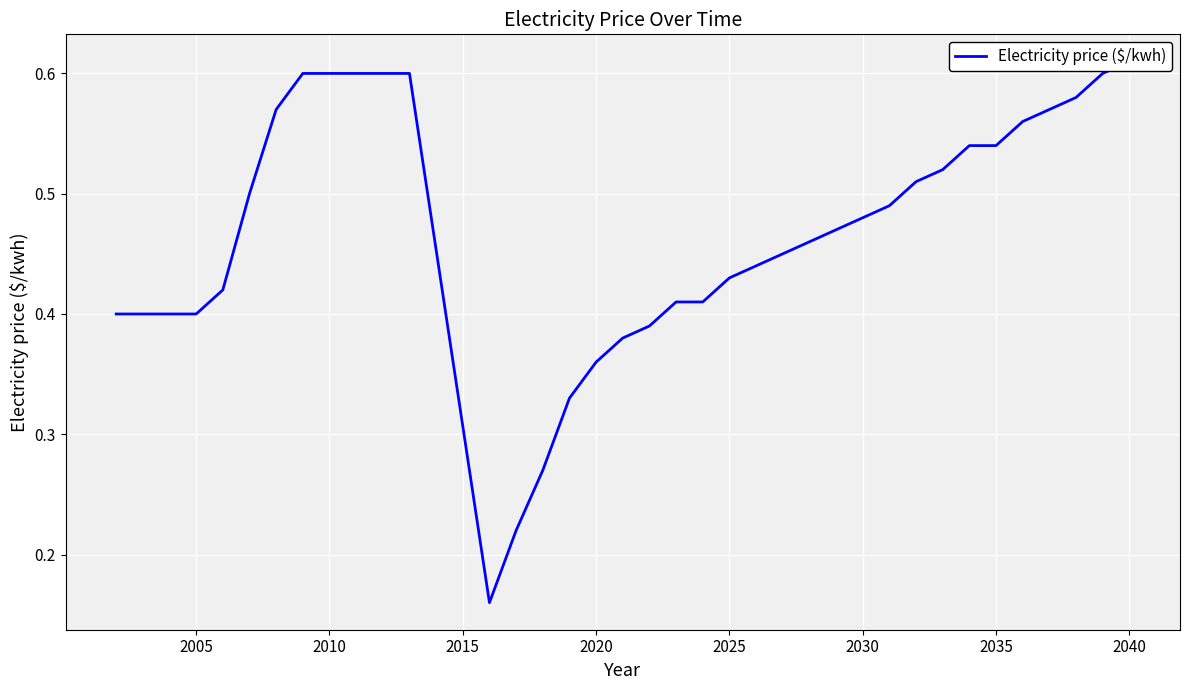

What is the sum of all values?

17.3